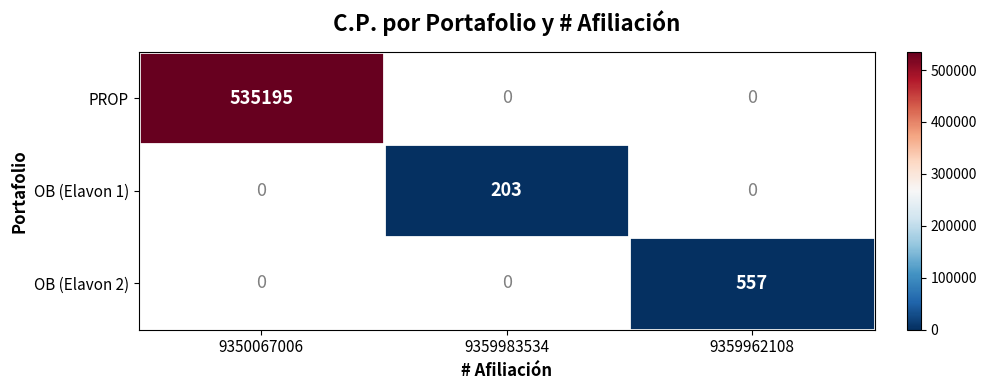

Is it true that OB (Elavon 2) equals 835 at 9359962108?

False